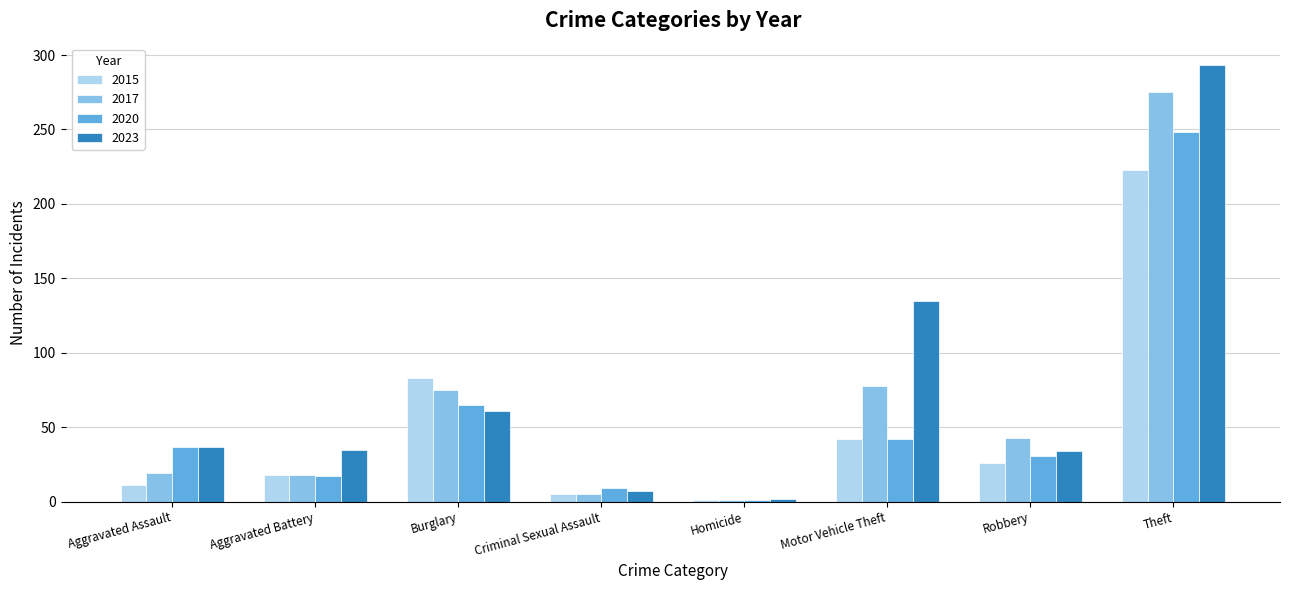

Which label corresponds to the smallest value in the chart?

Homicide